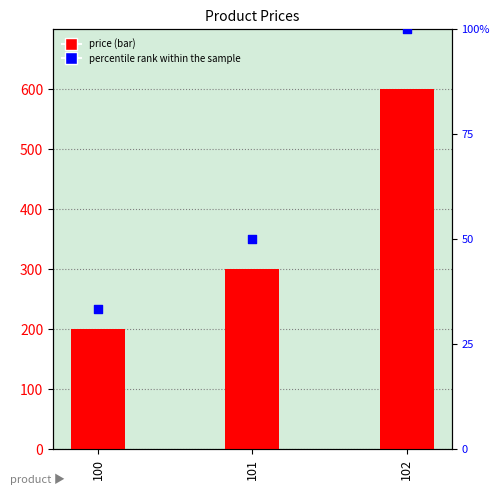

Which series has the largest total across all categories?

price